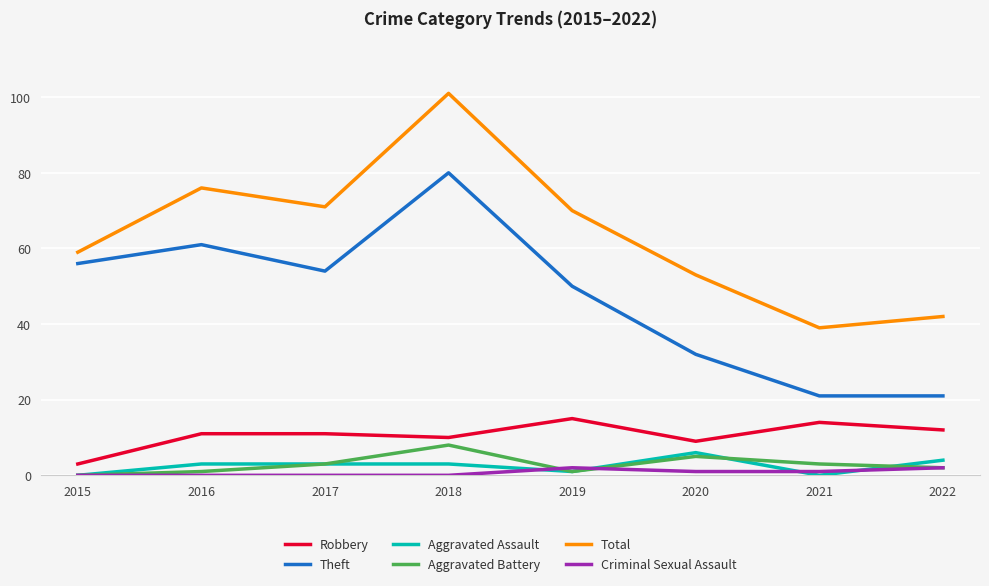

How many interior local peaks does the Aggravated Battery series have?

2